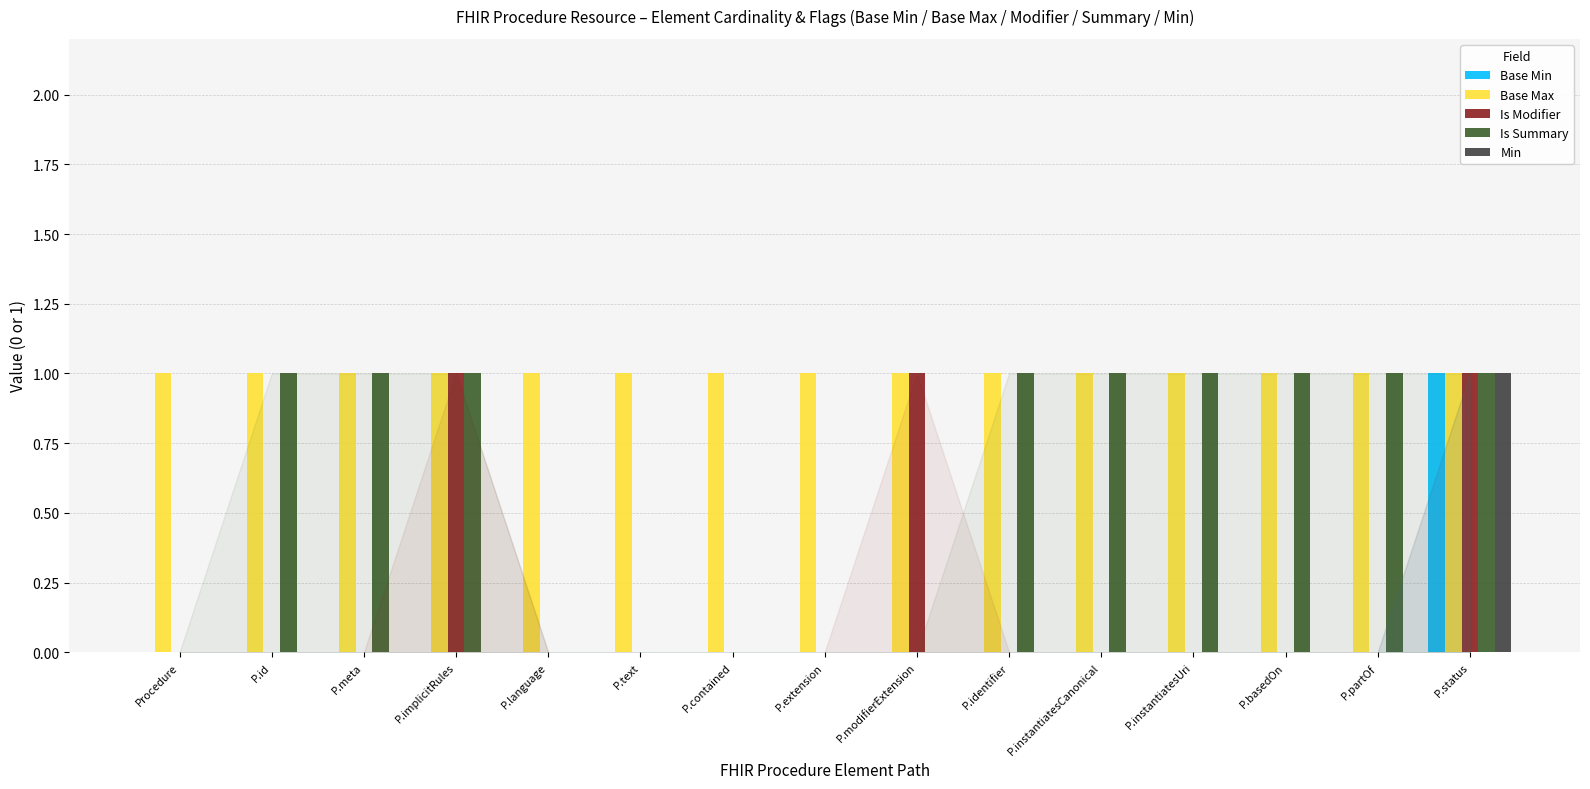

Count the number of categories in the chart.

15